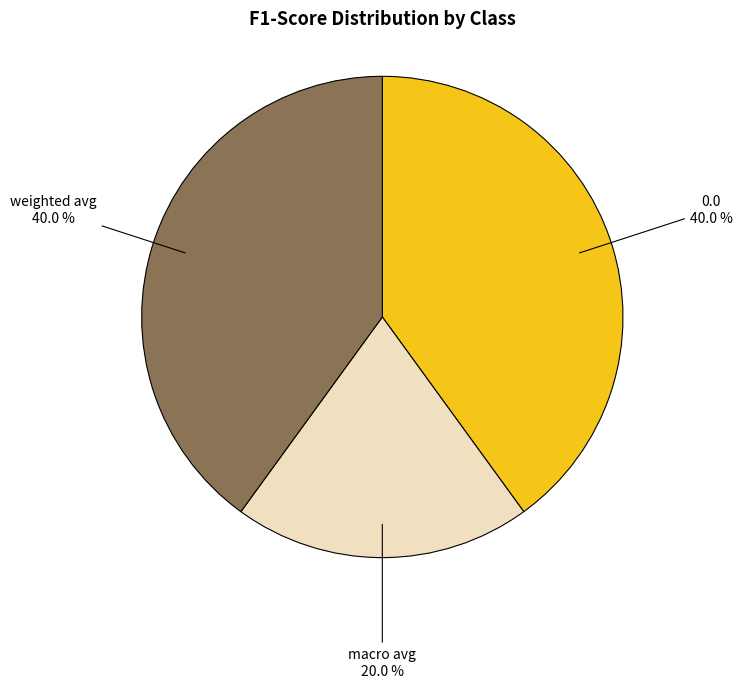

How many slices are in this pie chart?

3